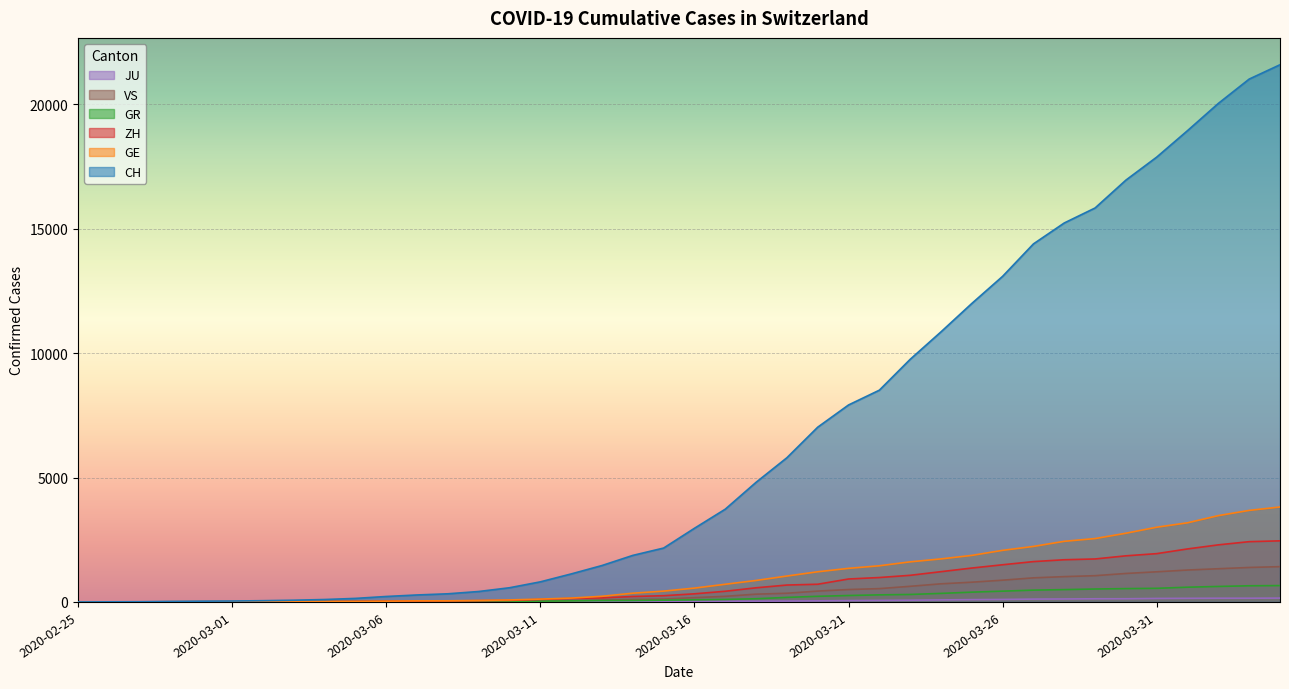

Reading right to left, extract all data points from this chart.

CH: 2020-04-04=21587	2020-04-03=21011	2020-04-02=20034	2020-04-01=18940	2020-03-31=17876	2020-03-30=16951	2020-03-29=15831	2020-03-28=15229	2020-03-27=14388	2020-03-26=13085	2020-03-25=11994	2020-03-24=10853	2020-03-23=9749	2020-03-22=8509	2020-03-21=7915	2020-03-20=7022	2020-03-19=5794	2020-03-18=4807	2020-03-17=3727	2020-03-16=2959	2020-03-15=2165	2020-03-14=1870	2020-03-13=1463	2020-03-12=1125	2020-03-11=807	2020-03-10=570	2020-03-09=419	2020-03-08=327	2020-03-07=280	2020-03-06=219	2020-03-05=142	2020-03-04=97	2020-03-03=69	2020-03-02=50	2020-03-01=36	2020-02-29=30	2020-02-28=20	2020-02-27=8	2020-02-26=4	2020-02-25=0
GE: 2020-04-04=3816	2020-04-03=3678	2020-04-02=3469	2020-04-01=3180	2020-03-31=3003	2020-03-30=2761	2020-03-29=2547	2020-03-28=2436	2020-03-27=2231	2020-03-26=2073	2020-03-25=1870	2020-03-24=1729	2020-03-23=1611	2020-03-22=1453	2020-03-21=1350	2020-03-20=1212	2020-03-19=1041	2020-03-18=863	2020-03-17=710	2020-03-16=556	2020-03-15=435	2020-03-14=351	2020-03-13=227	2020-03-12=155	2020-03-11=114	2020-03-10=80	2020-03-09=60	2020-03-08=45	2020-03-07=43	2020-03-06=30	2020-03-05=20	2020-03-04=16	2020-03-03=14	2020-03-02=11	2020-03-01=10	2020-02-29=9	2020-02-28=5	2020-02-27=1	2020-02-26=1	2020-02-25=0
GR: 2020-04-04=657	2020-04-03=649	2020-04-02=622	2020-04-01=592	2020-03-31=547	2020-03-30=535	2020-03-29=519	2020-03-28=495	2020-03-27=474	2020-03-26=433	2020-03-25=393	2020-03-24=343	2020-03-23=300	2020-03-22=284	2020-03-21=258	2020-03-20=226	2020-03-19=182	2020-03-18=128	2020-03-17=101	2020-03-16=84	2020-03-15=71	2020-03-14=56	2020-03-13=53	2020-03-12=43	2020-03-11=31	2020-03-10=22	2020-03-09=18	2020-03-08=18	2020-03-07=17	2020-03-06=16	2020-03-05=14	2020-03-04=12	2020-03-03=9	2020-03-02=9	2020-03-01=6	2020-02-29=6	2020-02-28=6	2020-02-27=2	2020-02-26=2	2020-02-25=0
ZH: 2020-04-04=2455	2020-04-03=2422	2020-04-02=2294	2020-04-01=2130	2020-03-31=1941	2020-03-30=1853	2020-03-29=1727	2020-03-28=1695	2020-03-27=1621	2020-03-26=1494	2020-03-25=1362	2020-03-24=1216	2020-03-23=1070	2020-03-22=981	2020-03-21=922	2020-03-20=711	2020-03-19=679	2020-03-18=568	2020-03-17=429	2020-03-16=326	2020-03-15=250	2020-03-14=218	2020-03-13=163	2020-03-12=140	2020-03-11=101	2020-03-10=62	2020-03-09=49	2020-03-08=40	2020-03-07=34	2020-03-06=29	2020-03-05=23	2020-03-04=15	2020-03-03=13	2020-03-02=10	2020-03-01=7	2020-02-29=6	2020-02-28=2	2020-02-27=2	2020-02-26=0	2020-02-25=0
JU: 2020-04-04=154	2020-04-03=149	2020-04-02=149	2020-04-01=145	2020-03-31=140	2020-03-30=128	2020-03-29=127	2020-03-28=119	2020-03-27=114	2020-03-26=100	2020-03-25=92	2020-03-24=82	2020-03-23=69	2020-03-22=61	2020-03-21=54	2020-03-20=44	2020-03-19=36	2020-03-18=32	2020-03-17=29	2020-03-16=25	2020-03-15=19	2020-03-14=18	2020-03-13=17	2020-03-12=12	2020-03-11=7	2020-03-10=7	2020-03-09=7	2020-03-08=5	2020-03-07=5	2020-03-06=4	2020-03-05=4	2020-03-04=2	2020-03-03=2	2020-03-02=1	2020-03-01=1	2020-02-29=1	2020-02-28=1	2020-02-27=1	2020-02-26=0	2020-02-25=0
VS: 2020-04-04=1418	2020-04-03=1385	2020-04-02=1334	2020-04-01=1282	2020-03-31=1211	2020-03-30=1144	2020-03-29=1055	2020-03-28=1017	2020-03-27=968	2020-03-26=874	2020-03-25=793	2020-03-24=728	2020-03-23=628	2020-03-22=535	2020-03-21=498	2020-03-20=436	2020-03-19=349	2020-03-18=312	2020-03-17=225	2020-03-16=172	2020-03-15=115	2020-03-14=98	2020-03-13=76	2020-03-12=53	2020-03-11=30	2020-03-10=22	2020-03-09=17	2020-03-08=12	2020-03-07=7	2020-03-06=6	2020-03-05=5	2020-03-04=4	2020-03-03=3	2020-03-02=3	2020-03-01=2	2020-02-29=1	2020-02-28=1	2020-02-27=0	2020-02-26=0	2020-02-25=0